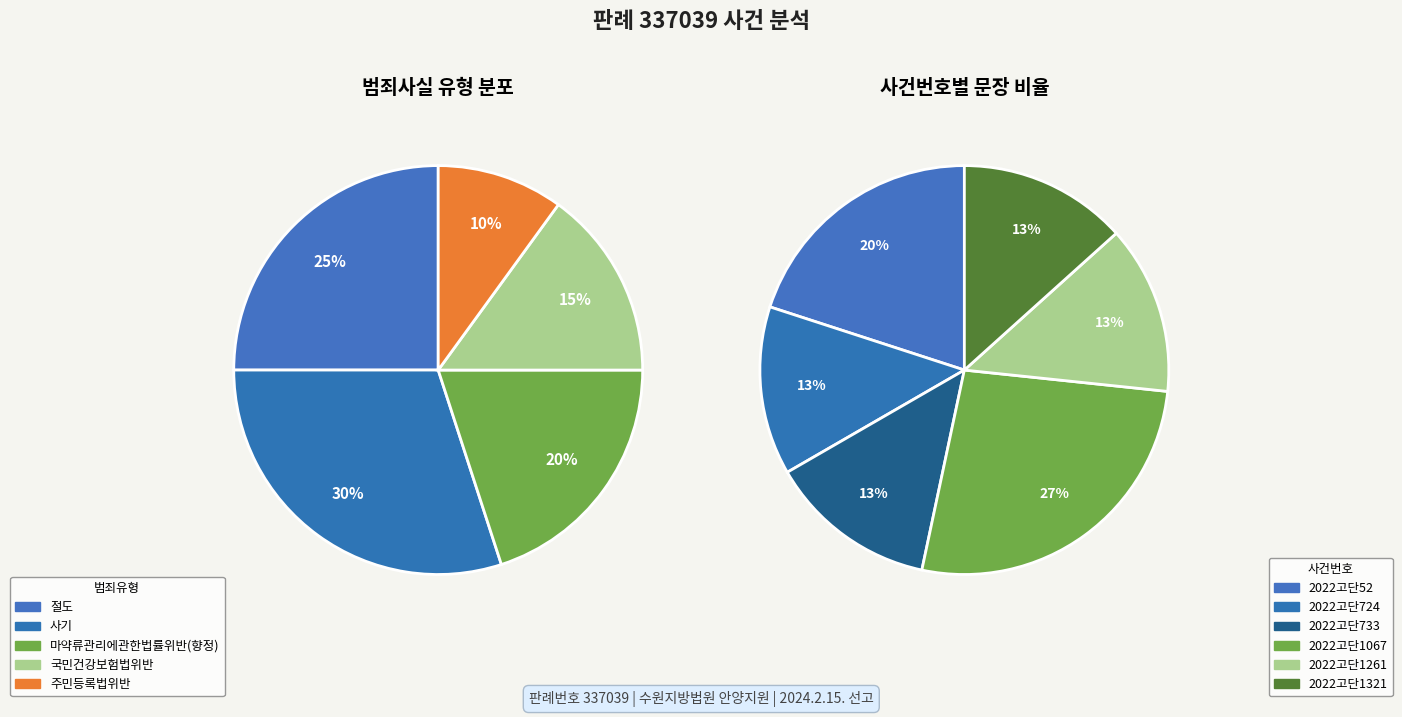

What percentage is the 사기 slice, to the nearest percent?

30%